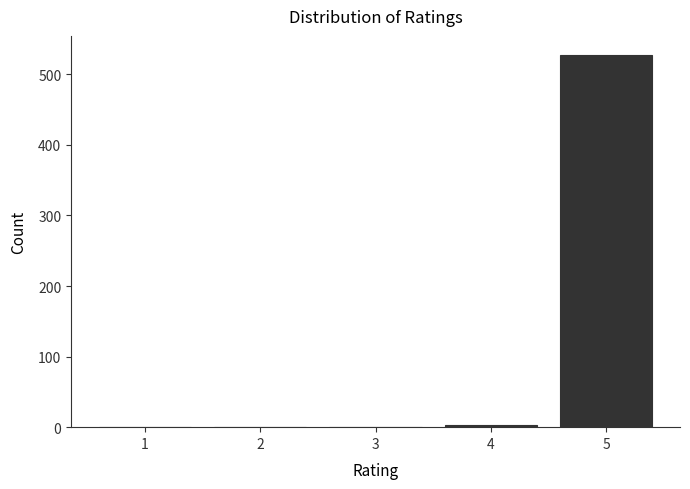

Reading left to right, what are all the values shown in this chart?

1=0	2=0	3=0	4=3	5=528